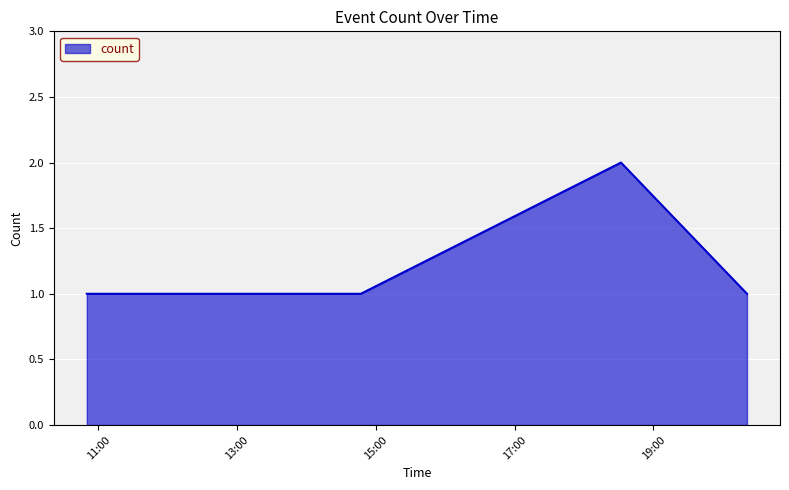

What is the sum of all values?

6